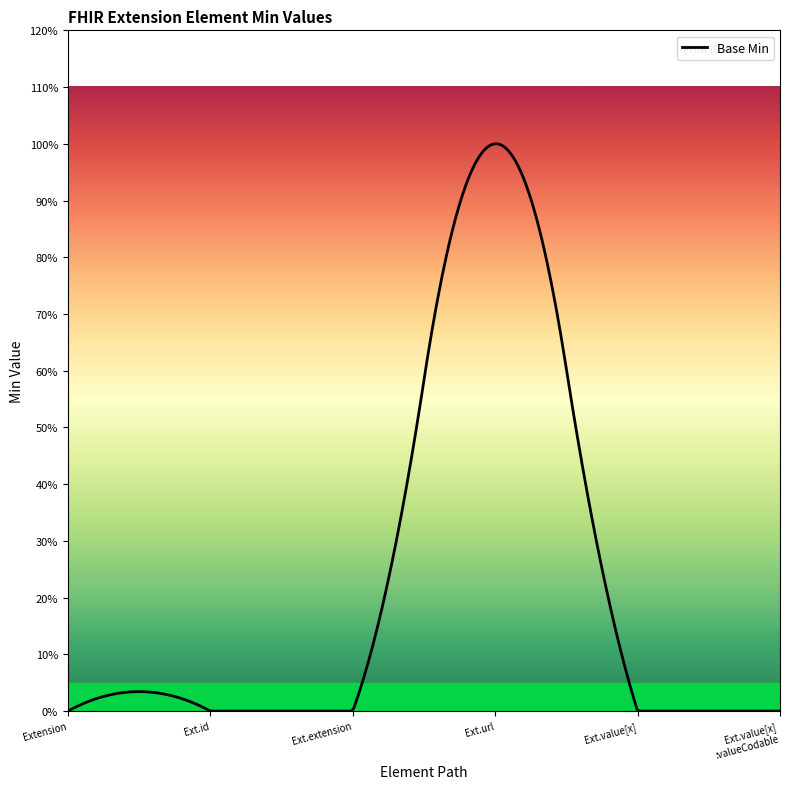

Rank the categories by value from lowest to highest.

Extension, Extension.id, Extension.extension, Extension.value[x], Extension.value[x]:valueCodeableConcept, Extension.url